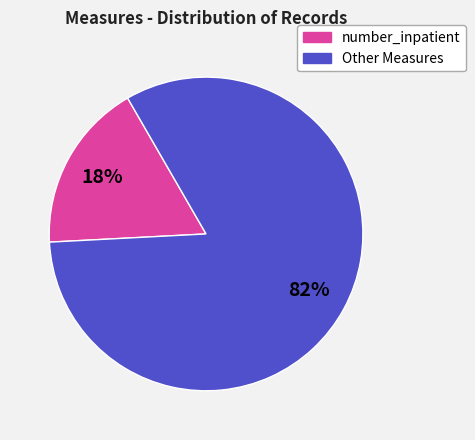

Is there any slice that represents more than half of the pie?

Yes